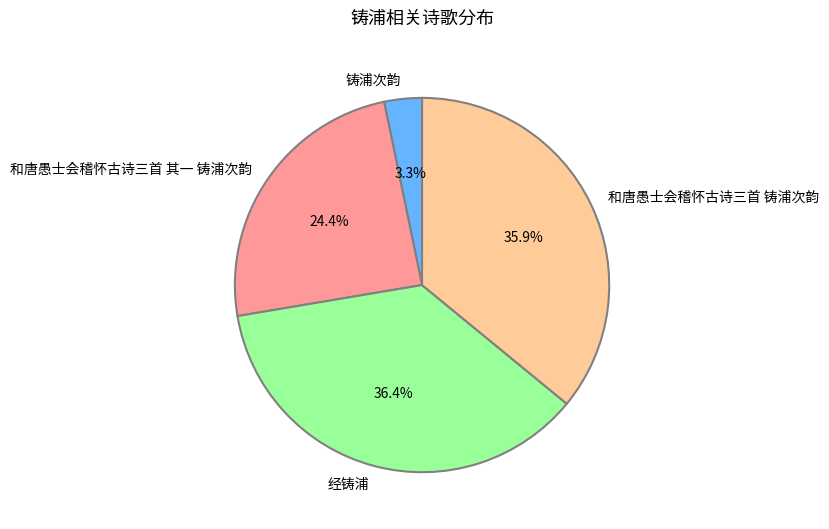

Does 和唐愚士会稽怀古诗三首 其一 铸浦次韵 represent more than half of the total?

No